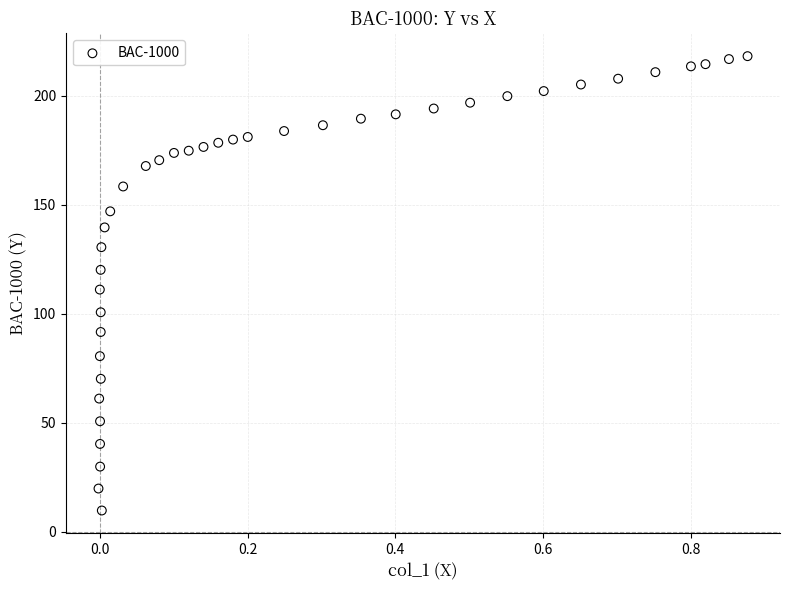

What is the range of Y values (max minus min)?

208.4